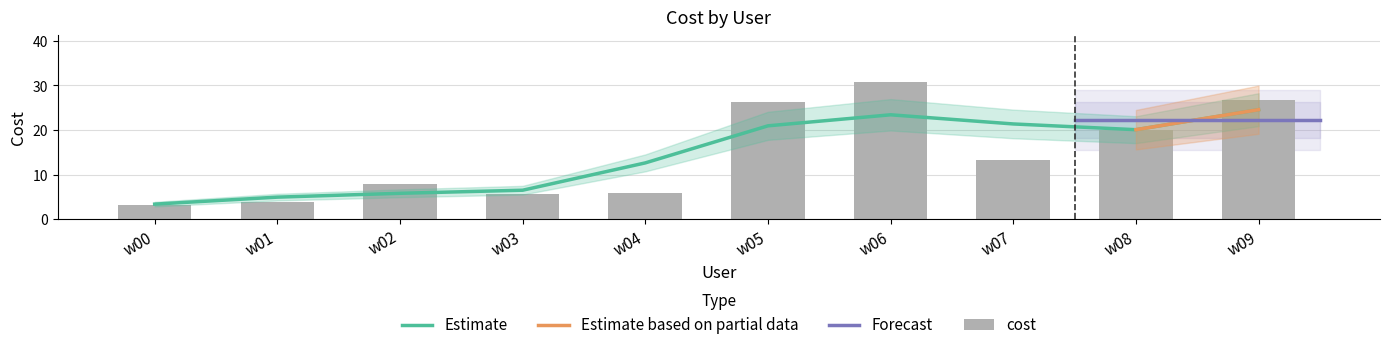

Reading left to right, list all the values displayed in this chart.

3.2	3.9	7.9	5.8	6.0	26.2	30.7	13.4	20.1	26.8